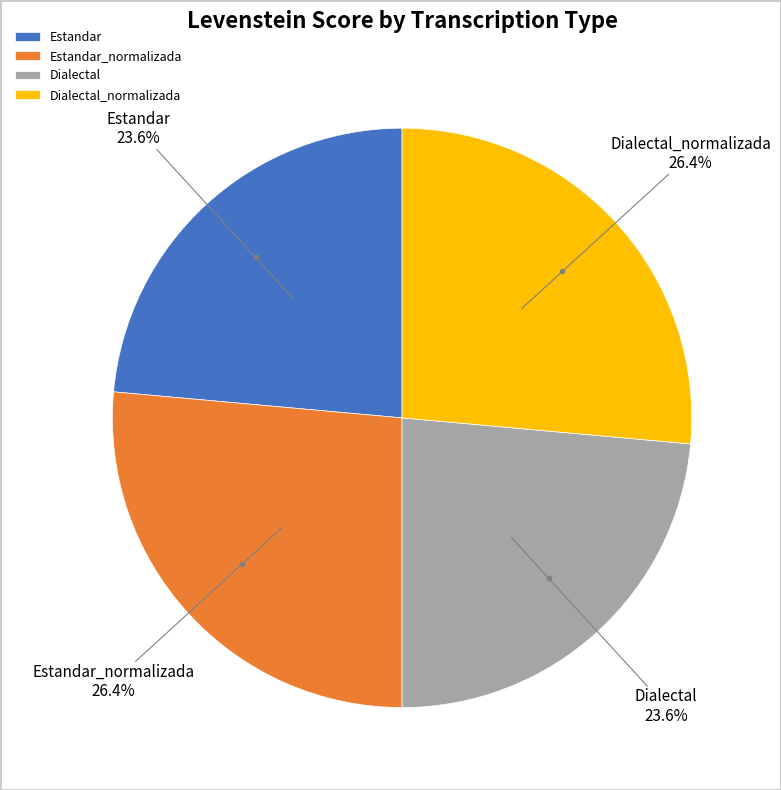

Is Estandar the majority of the pie?

No